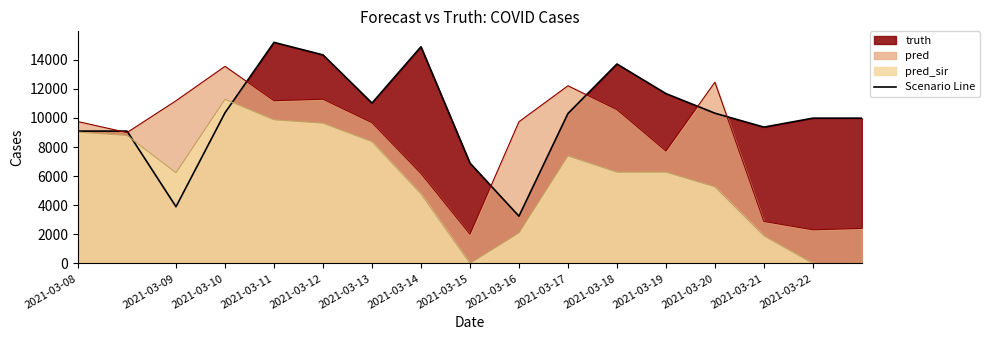

What is the average value of the pred series?

8481.8